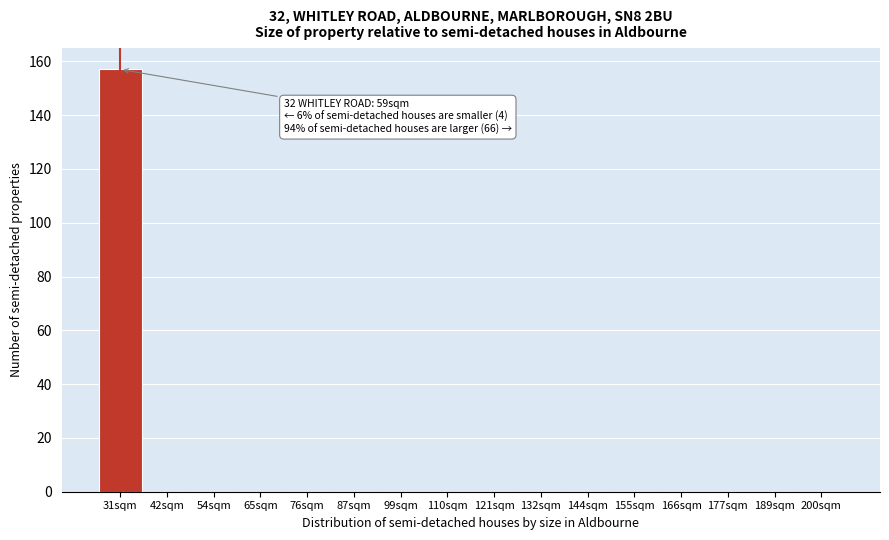

Reading right to left, list all the values displayed in this chart.

200sqm=0	189sqm=0	177sqm=0	166sqm=0	155sqm=0	144sqm=0	132sqm=0	121sqm=0	110sqm=0	99sqm=0	87sqm=0	76sqm=0	65sqm=0	54sqm=0	42sqm=0	31sqm=157